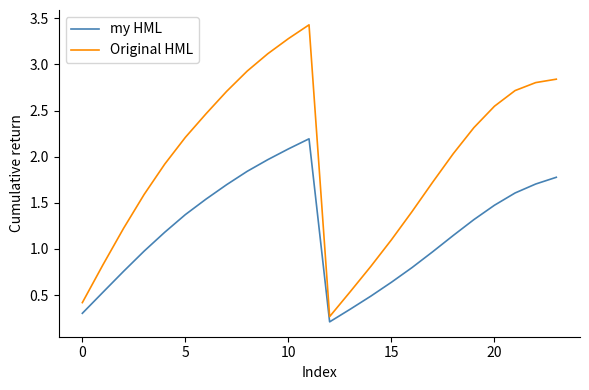

Rank the series by their maximum value, from highest to lowest.

Original HML, my HML